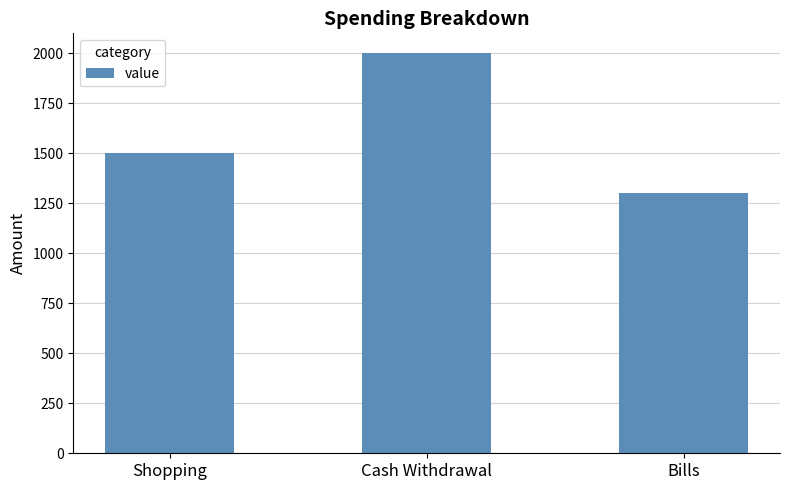

What is the average value?

1600